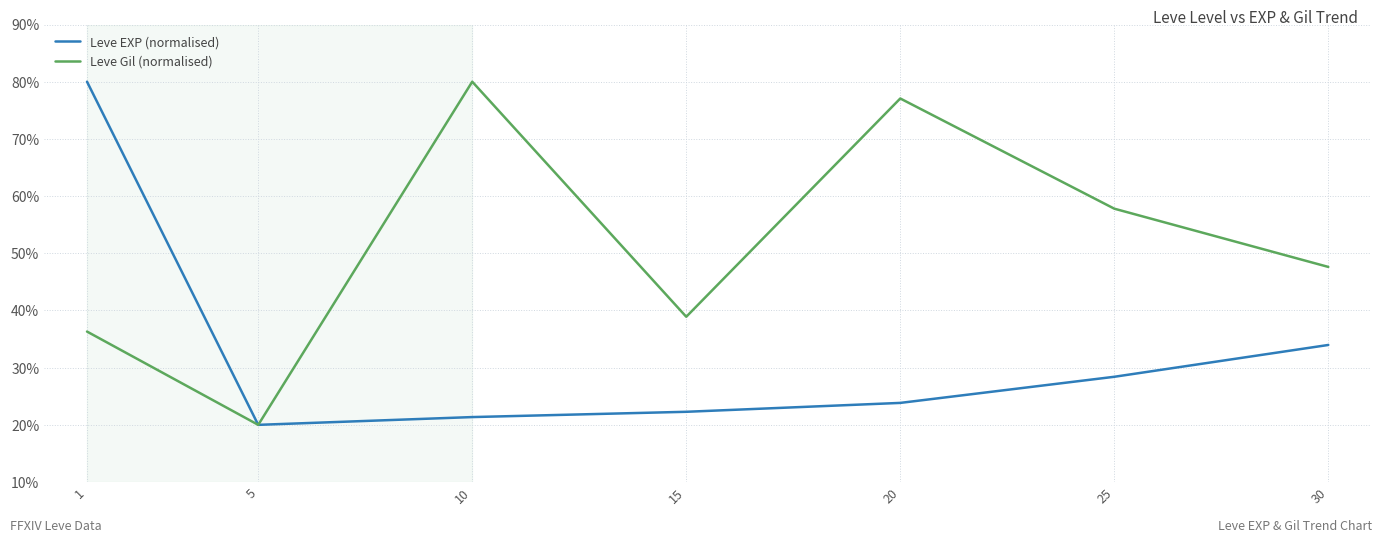

Reading left to right, list all the values displayed in this chart.

Leve EXP (normalised): 80.0	20.0	21.4	22.3	23.8	28.4	34.0
Leve Gil (normalised): 36.3	20.0	80.0	38.9	77.1	57.8	47.6